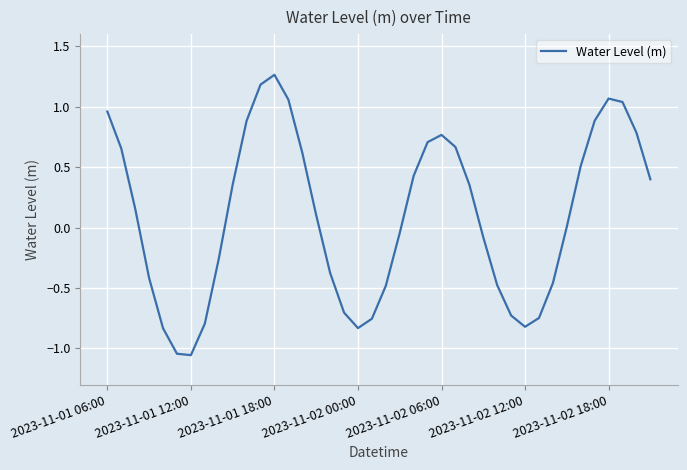

True or false: the data has more than 1 interior local peaks.

True